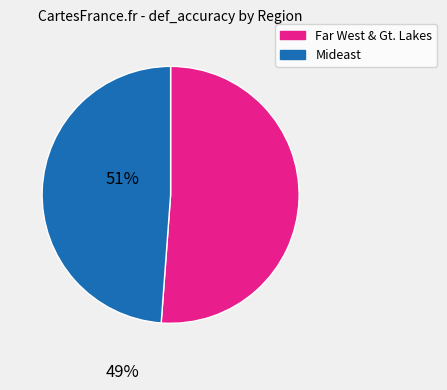

Is there a majority slice in this chart?

Yes